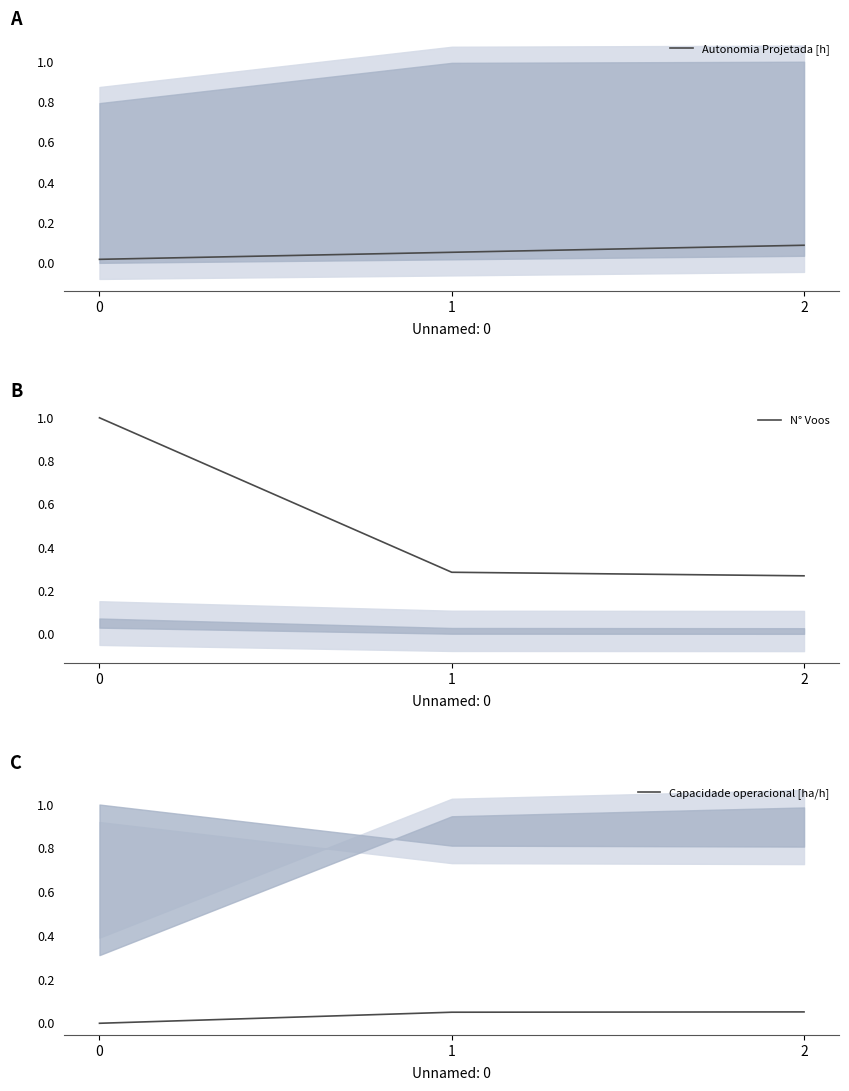

Rank the series by their maximum value, from highest to lowest.

N° Voos, Autonomia Projetada [h], Capacidade operacional [ha/h]